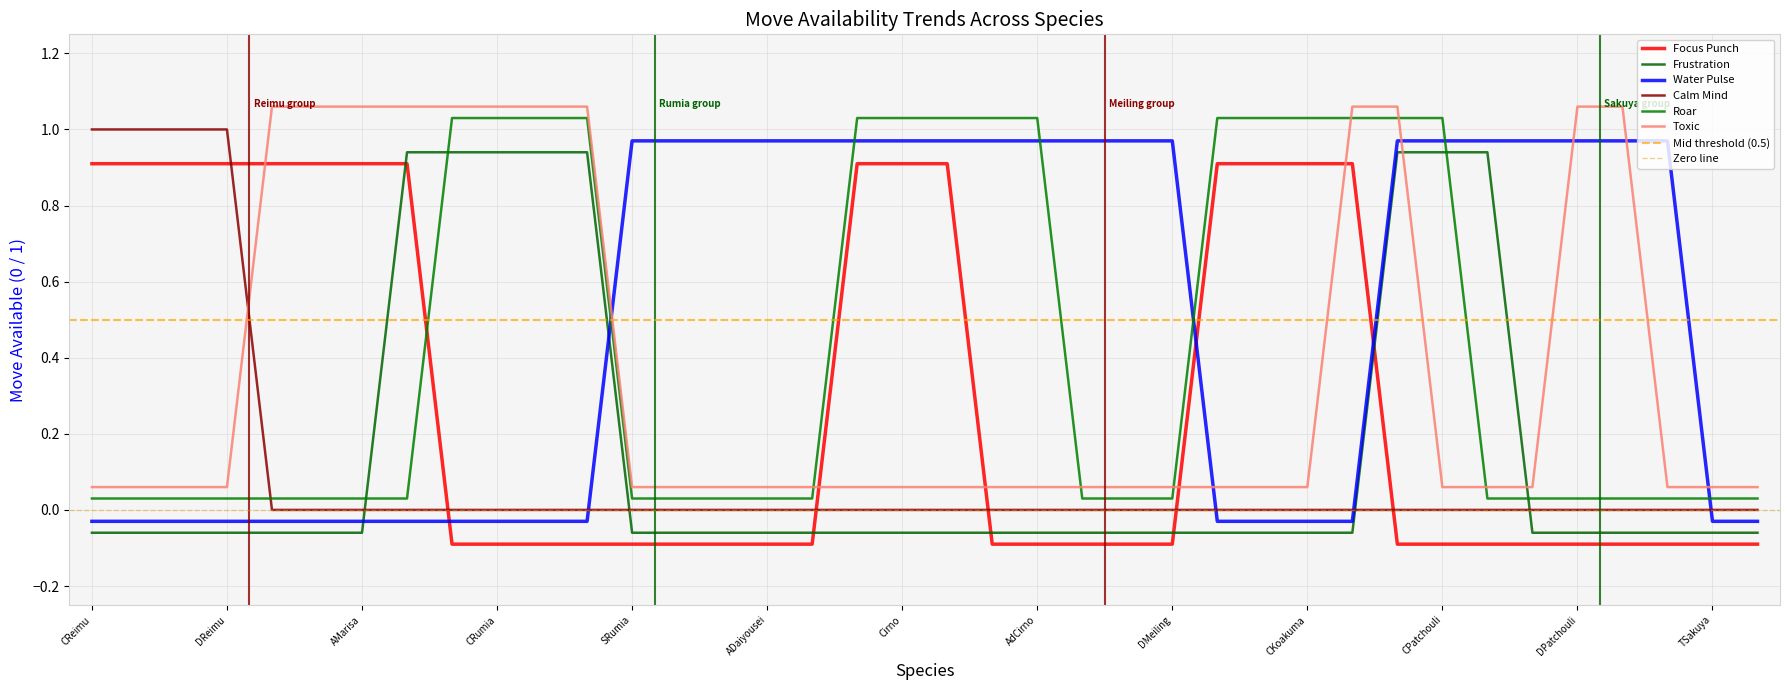

Between ADaiyousei and HSakuya, which series saw the biggest shift?

Water Pulse